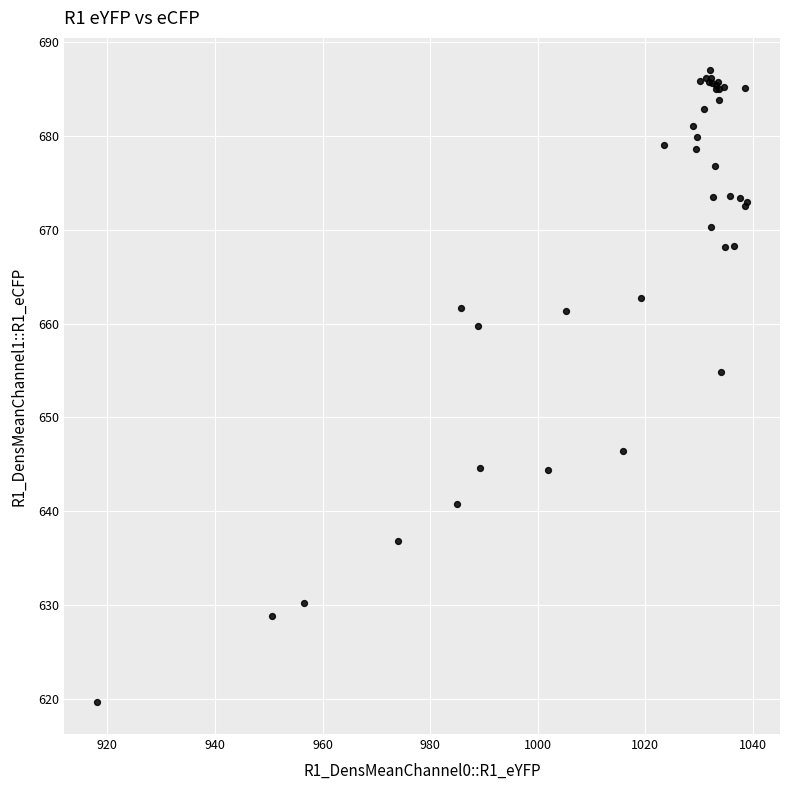

What Y value in the scatter plot is closest to 653?

654.9